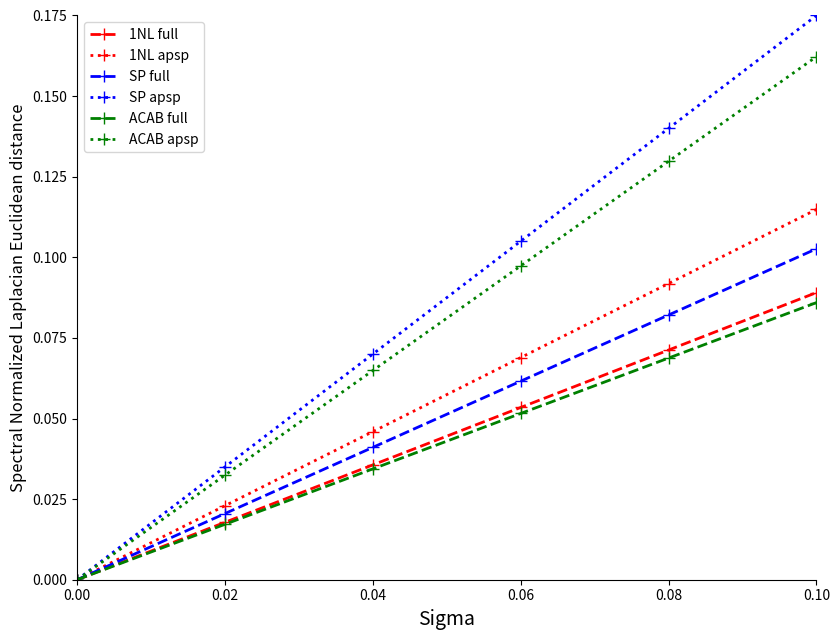

Between 0.04 and 0.10, which series saw the biggest shift?

SP apsp